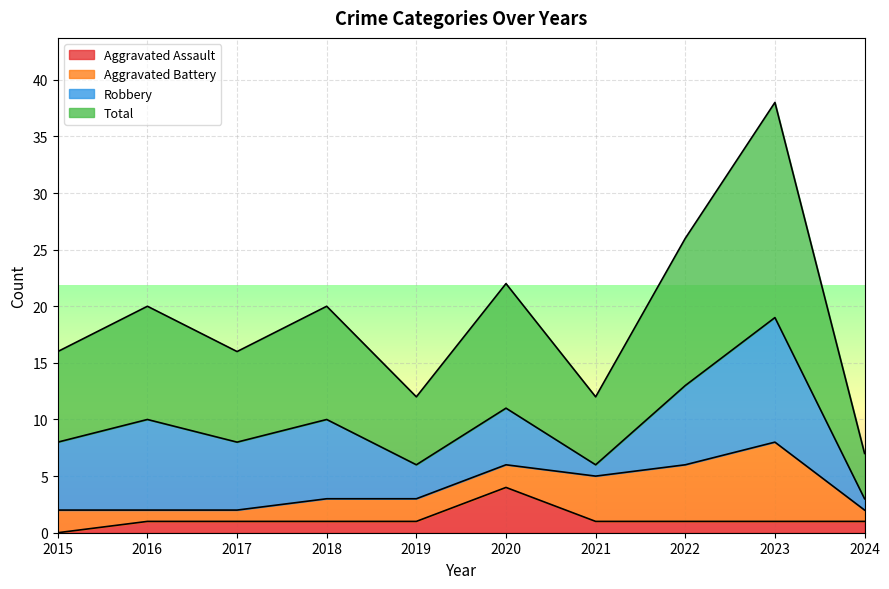

Between 2017 and 2023, which is larger?

2017